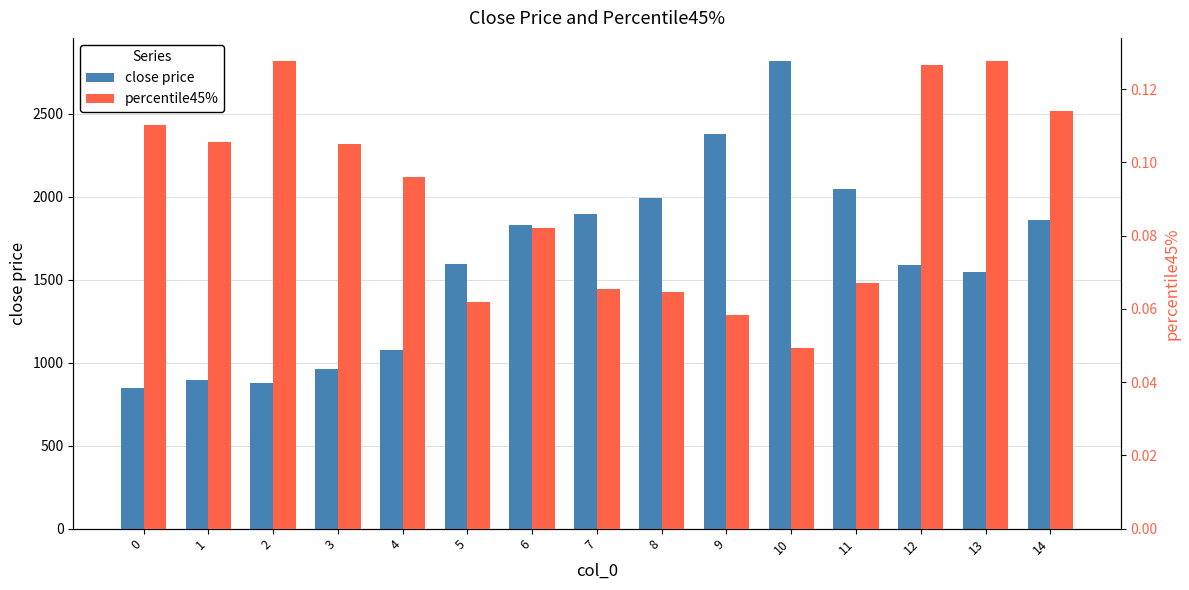

What is the value of the close price bar at the 12th from the left?

2046.6